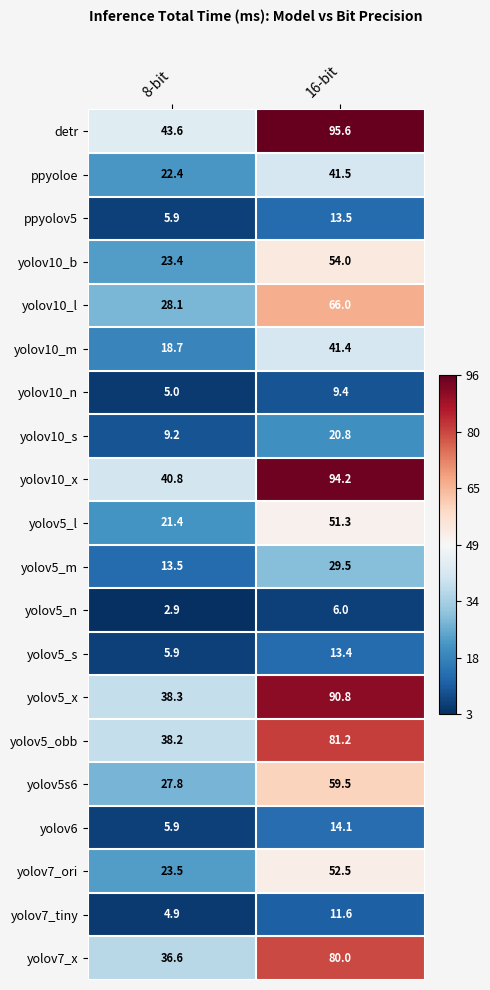

What is the difference between the maximum and minimum values in the yolov7_tiny series?

6.7